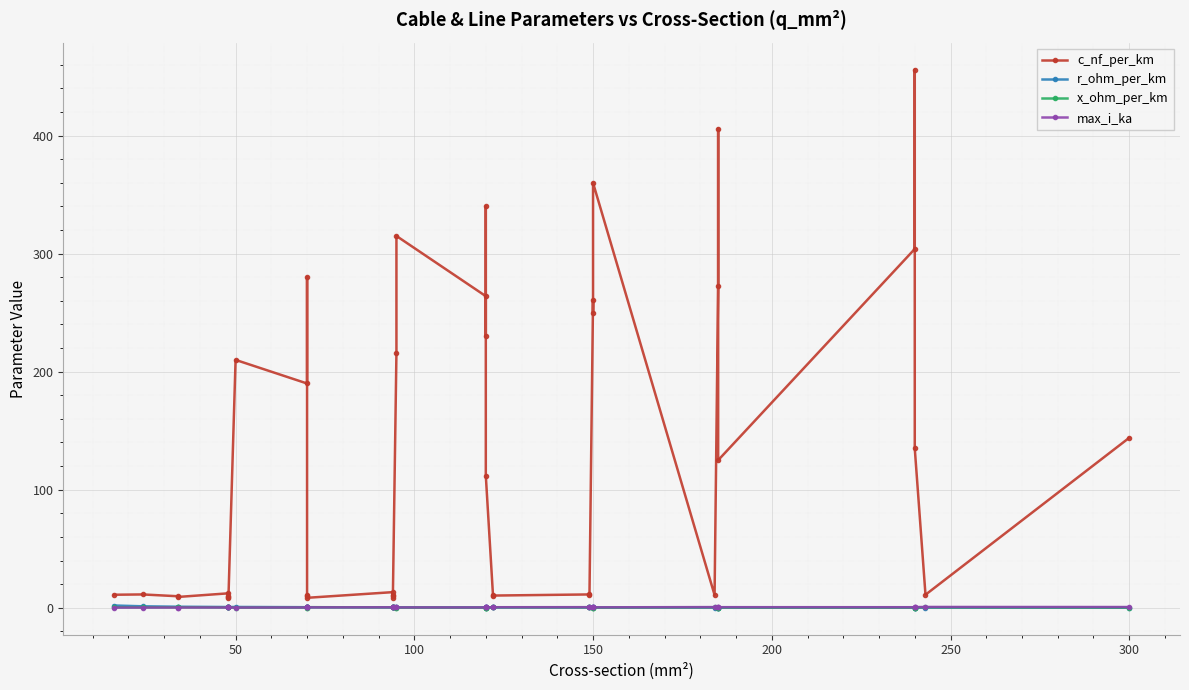

True or false: x_ohm_per_km has more than 1 interior local peaks.

True